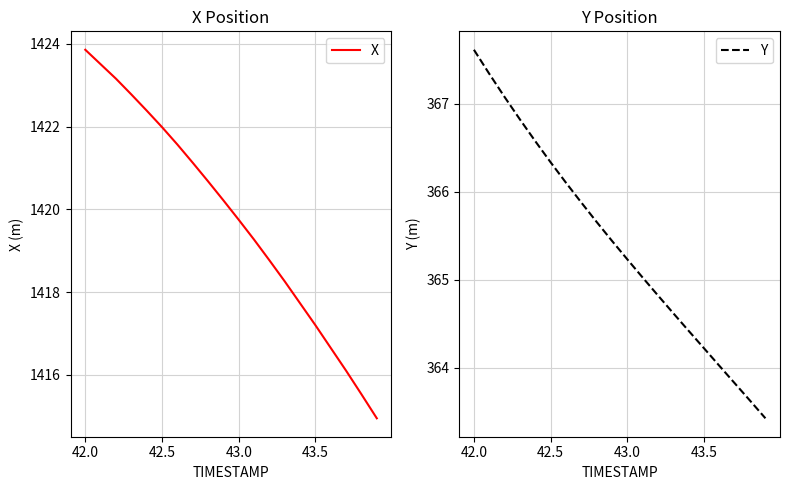

What are all the series names shown in the legend?

X, Y